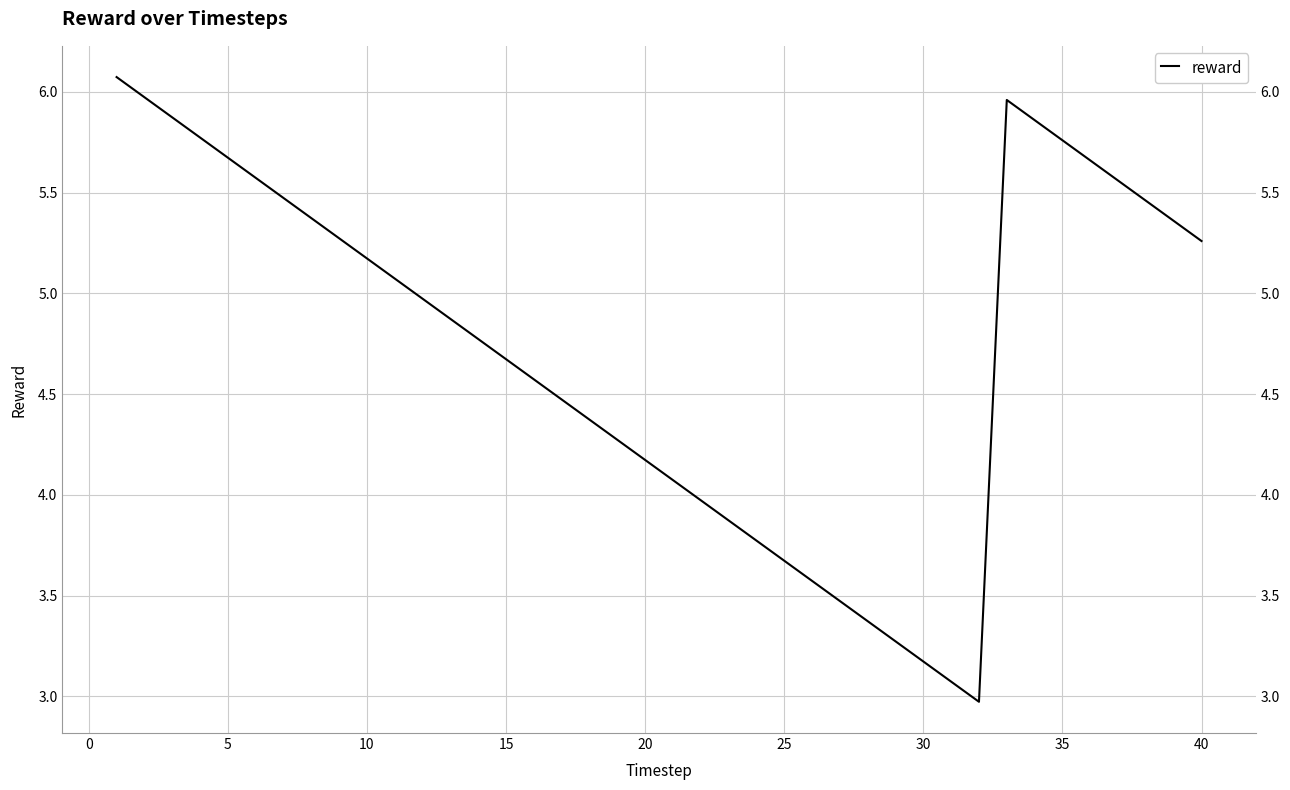

Reading left to right, what are all the values shown in this chart?

6.1	6.0	5.9	5.8	5.7	5.6	5.5	5.4	5.3	5.2	5.1	5.0	4.9	4.8	4.7	4.6	4.5	4.4	4.3	4.2	4.1	4.0	3.9	3.8	3.7	3.6	3.5	3.4	3.3	3.2	3.1	3.0	6.0	5.9	5.8	5.7	5.6	5.5	5.4	5.3